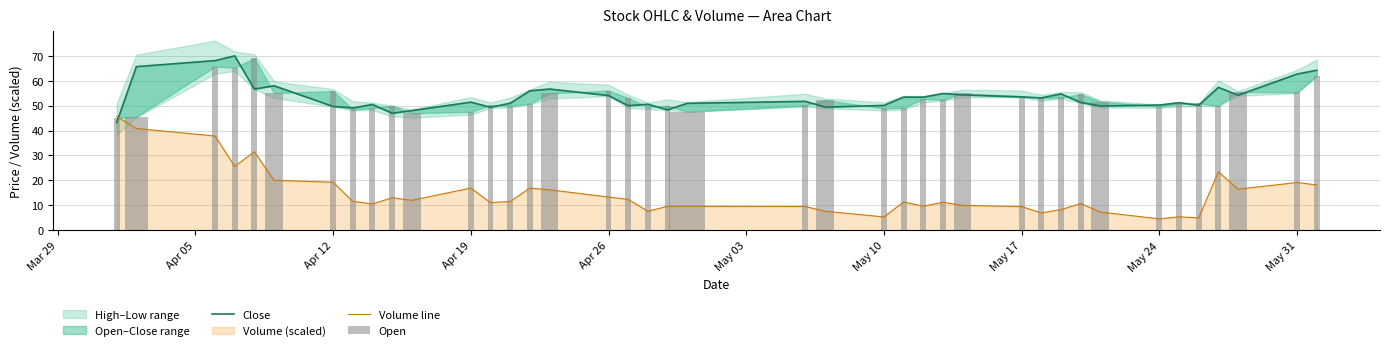

The value of Volume line at May 31 is 7.1. True or false?

False